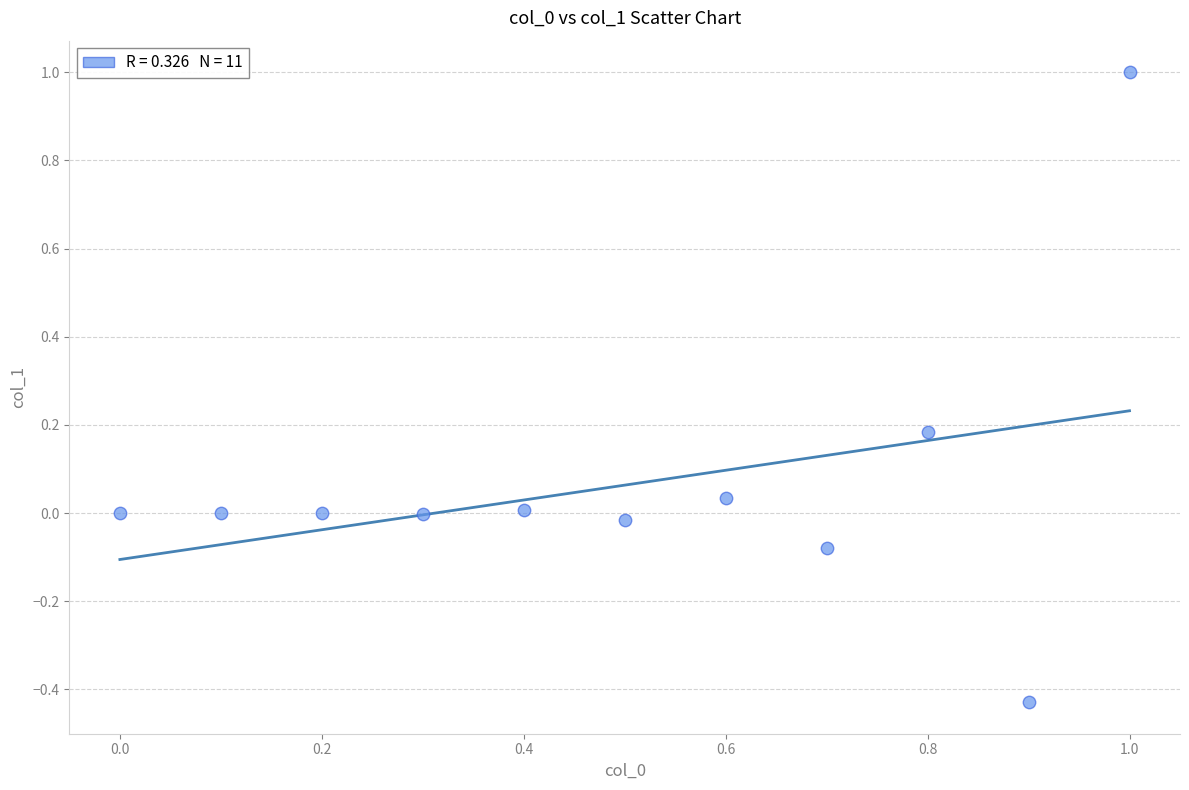

What is the range of X values (max minus min)?

1.0